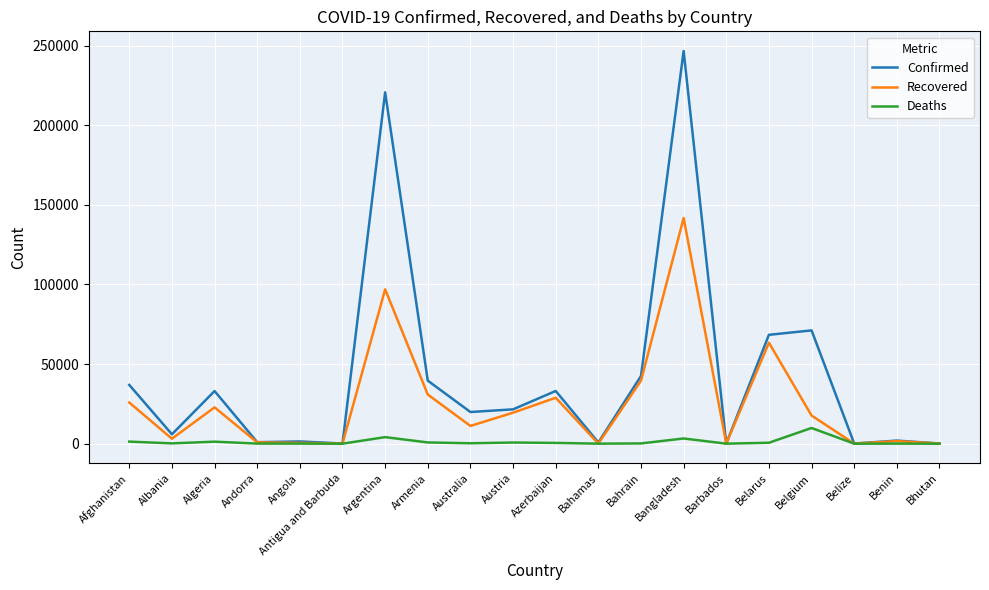

At which category is the sum across all series the highest?

Bangladesh